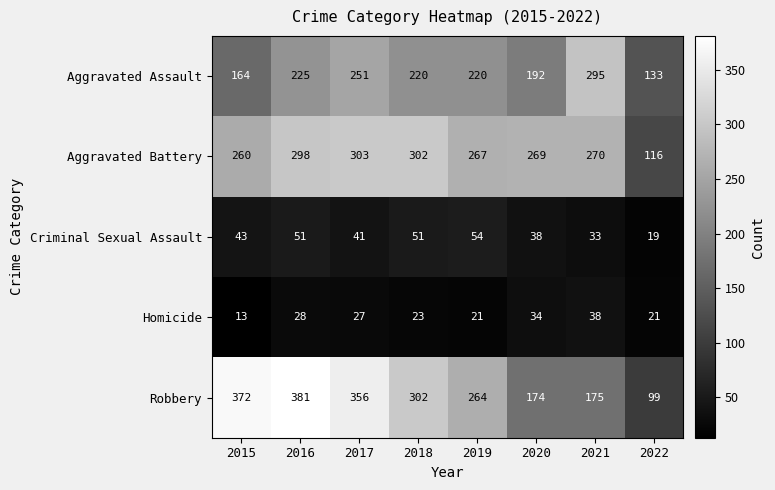

What is the total value across all series at 2017?

978